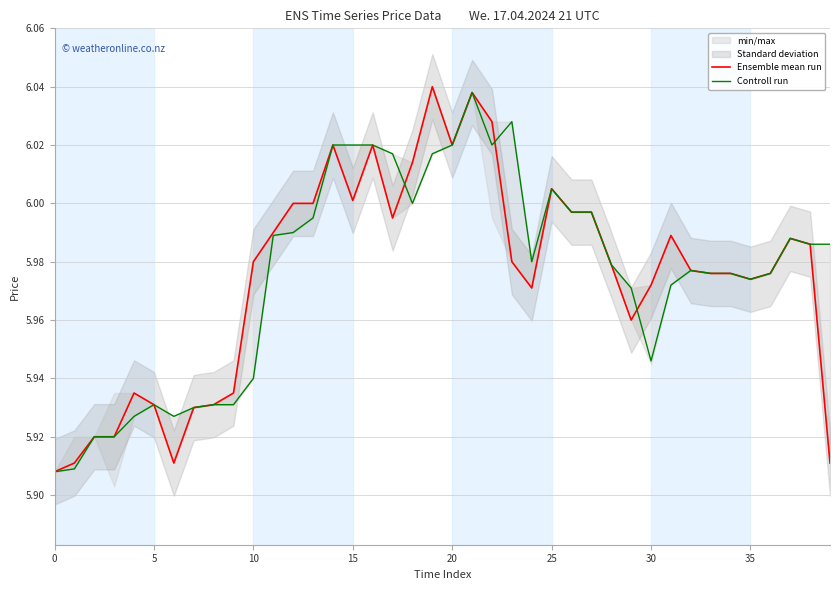

Is it true that Ensemble mean run equals 2.5 at 20?

False